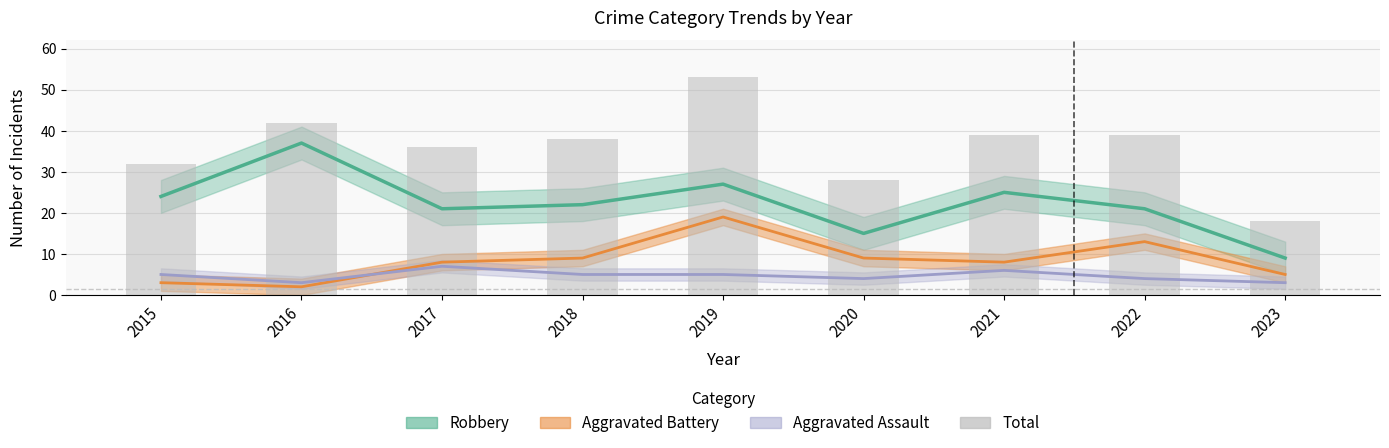

Reading left to right, list all the values displayed in this chart.

2015=32	2016=42	2017=36	2018=38	2019=53	2020=28	2021=39	2022=39	2023=18